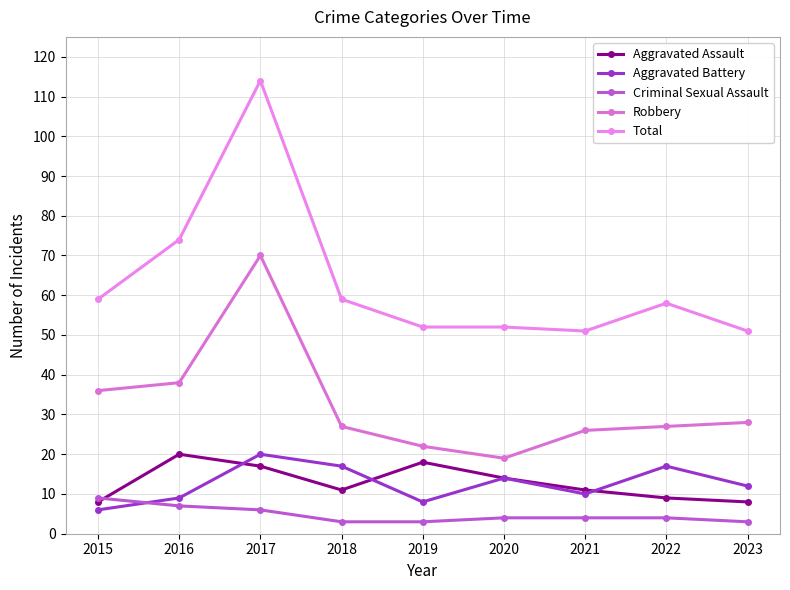

At which label does Aggravated Assault reach its peak?

2016